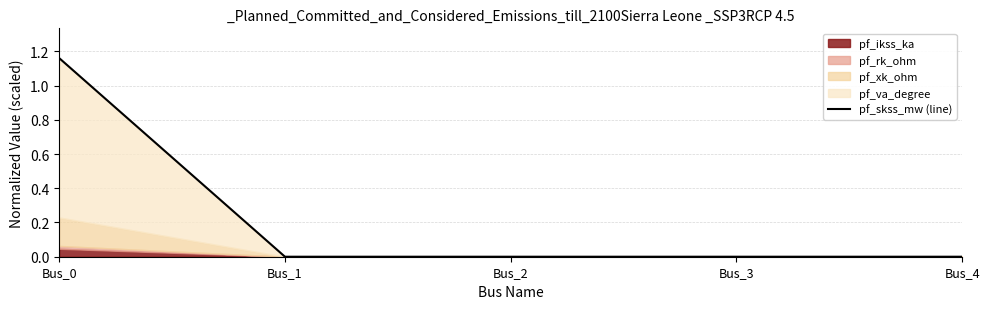

Reading left to right, list all the values displayed in this chart.

1.2	0.0	0.0	0.0	0.0